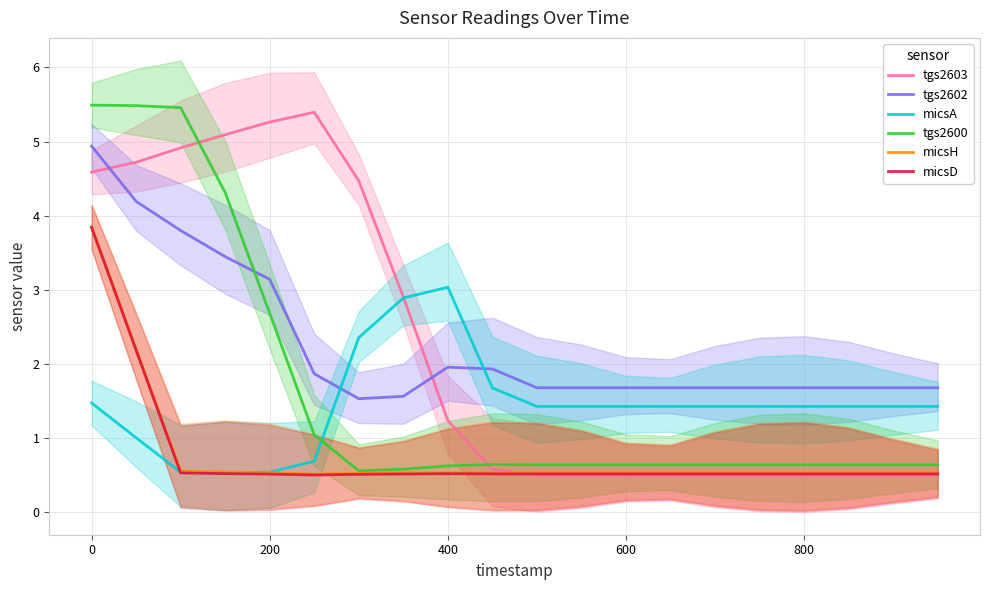

How many intersections are there between micsA and tgs2600?

1